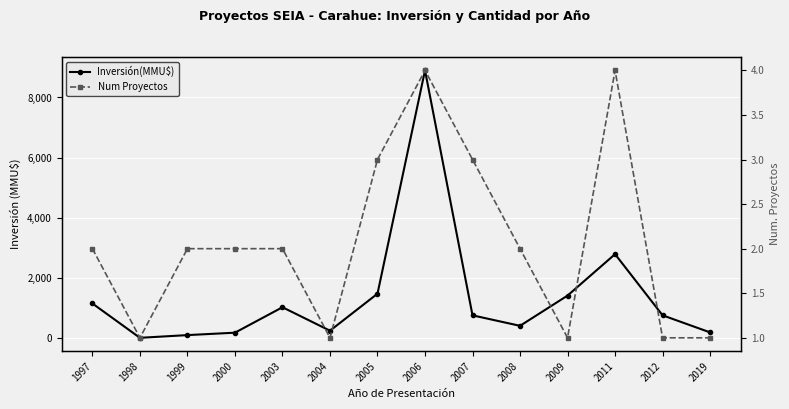

True or false: Inversión(MMU$) has a value of 401 at 2004.

False